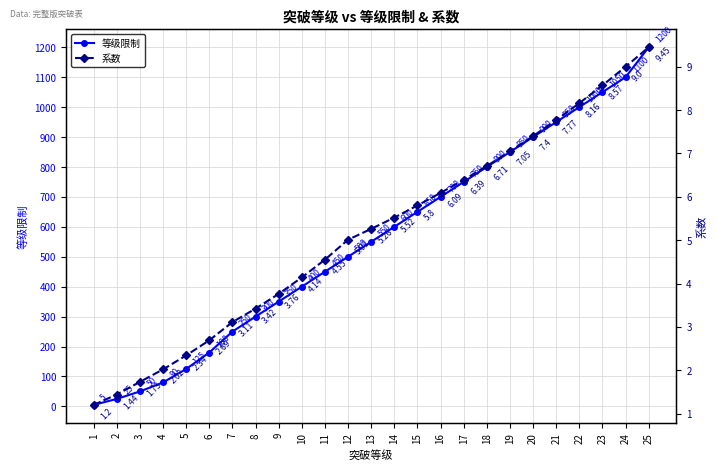

What is the sum of the 系数 values at 18 and 15?

12.5